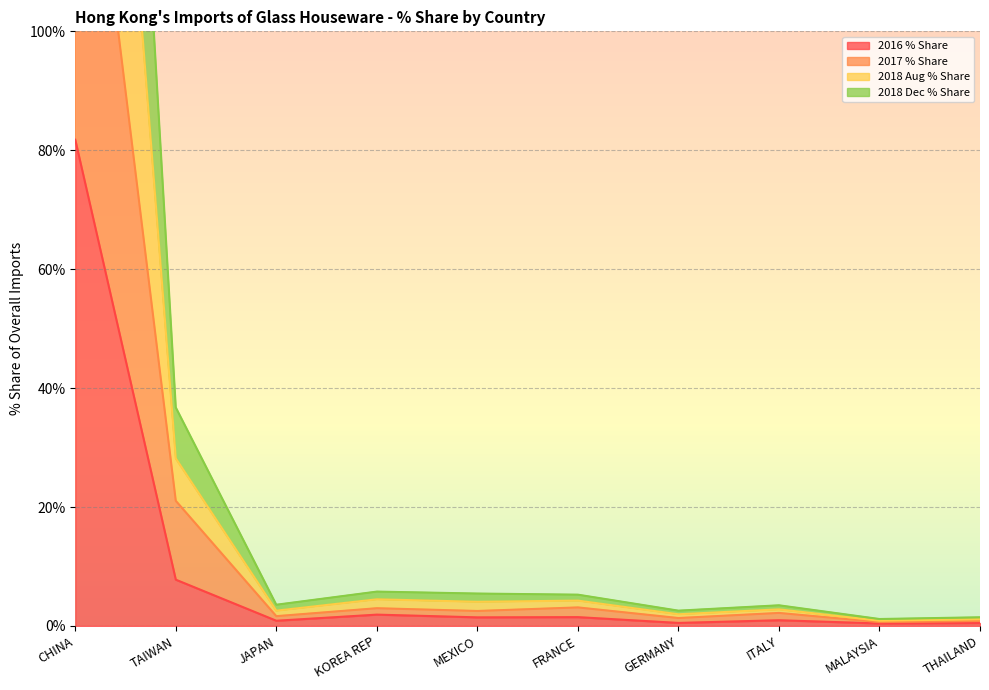

What is the difference between the 2018 Dec % Share values at MALAYSIA and CHINA?

242.1